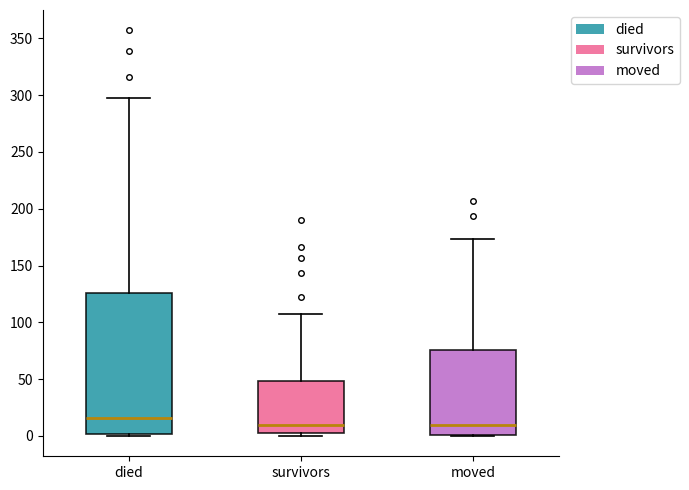

Reading left to right, transcribe this box plot: for each box, give where its median line is, the range the box spans, and where its two whiskers end, as read against the y-axis. The values are not printed on the chart, so give them approximately, as read against the axis.

died: median 15, box 0 to 125, whiskers 0 to 295
survivors: median 10, box 5 to 50, whiskers 0 to 105
moved: median 10, box 0 to 75, whiskers 0 to 175